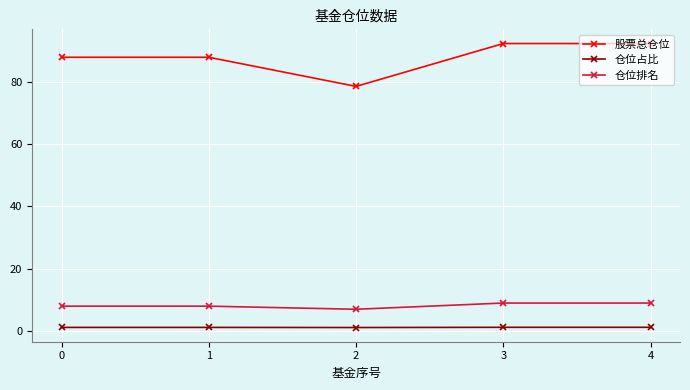

What is the value of the 股票总仓位 point at the 5th from the left?

92.3